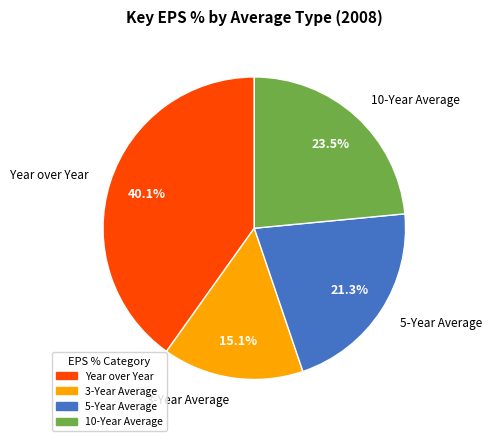

What percentage is NOT represented by 3-Year Average?

84.9%